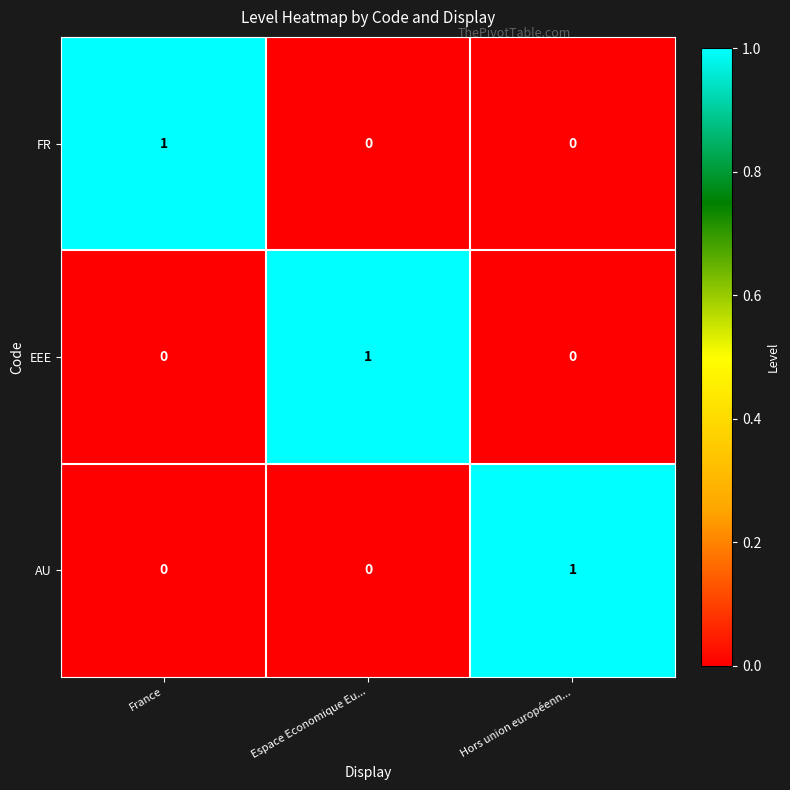

How many FR values are between 0 and 1?

3